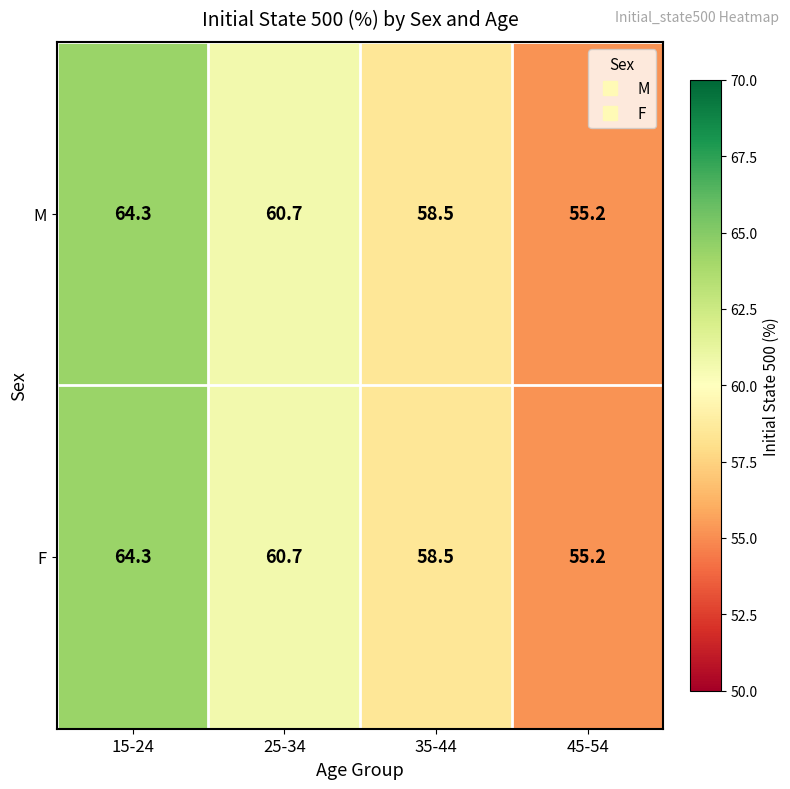

Which label corresponds to the smallest value in the chart?

45-54